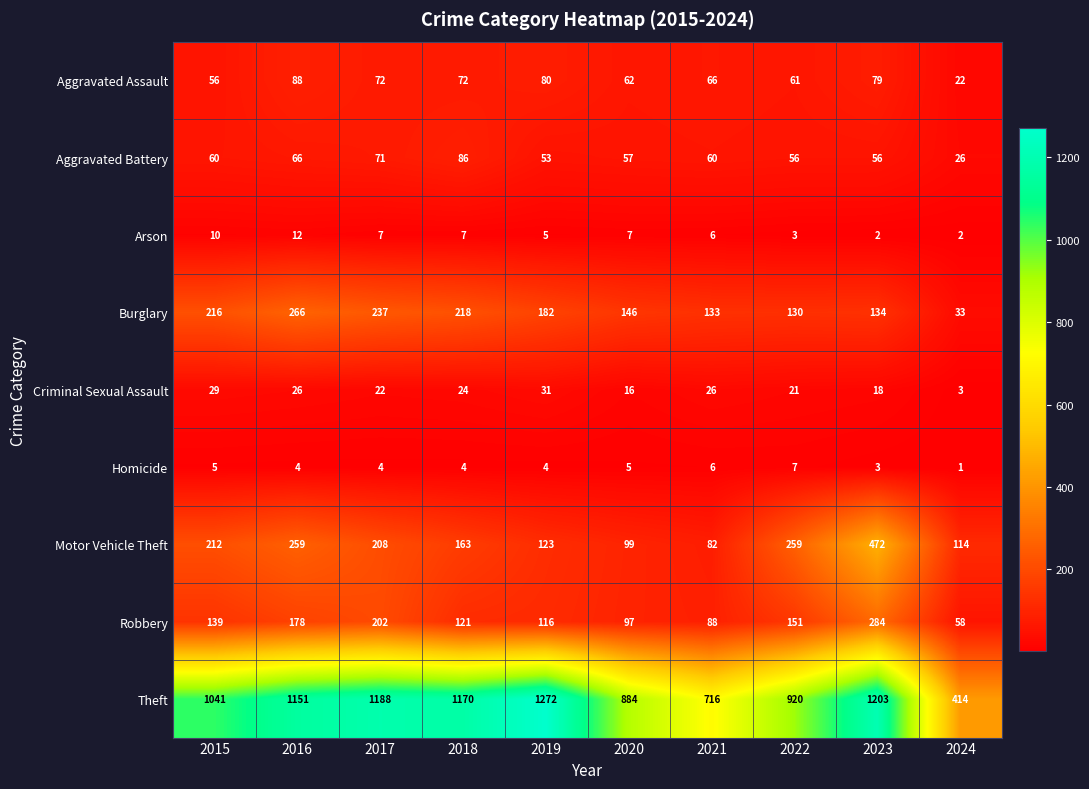

The value of Arson at 2021 is 4. True or false?

False